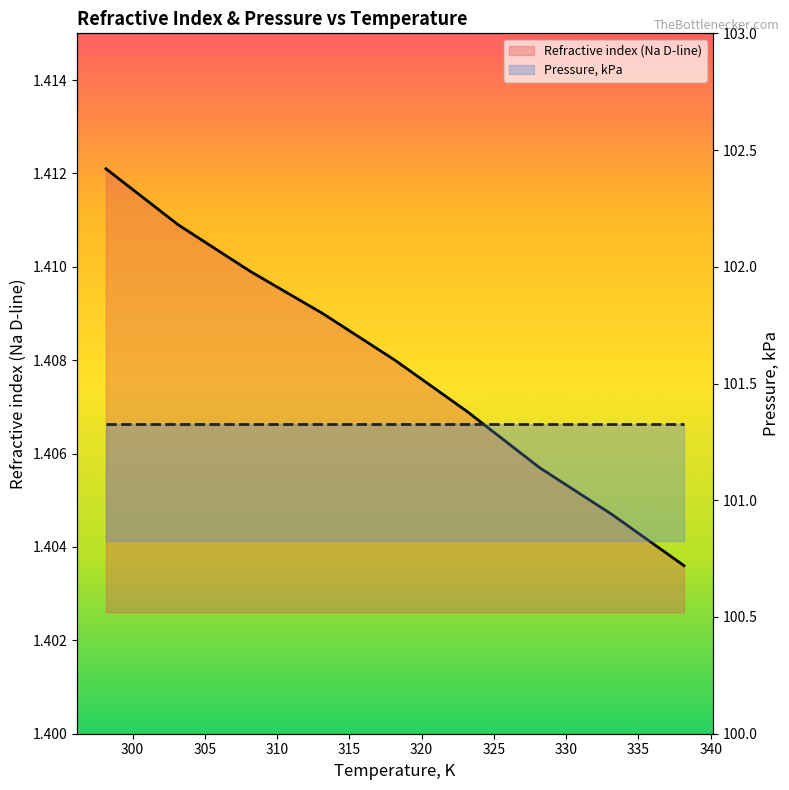

Rank the series at 315 from highest to lowest value.

Pressure, kPa, Refractive index (Na D-line)